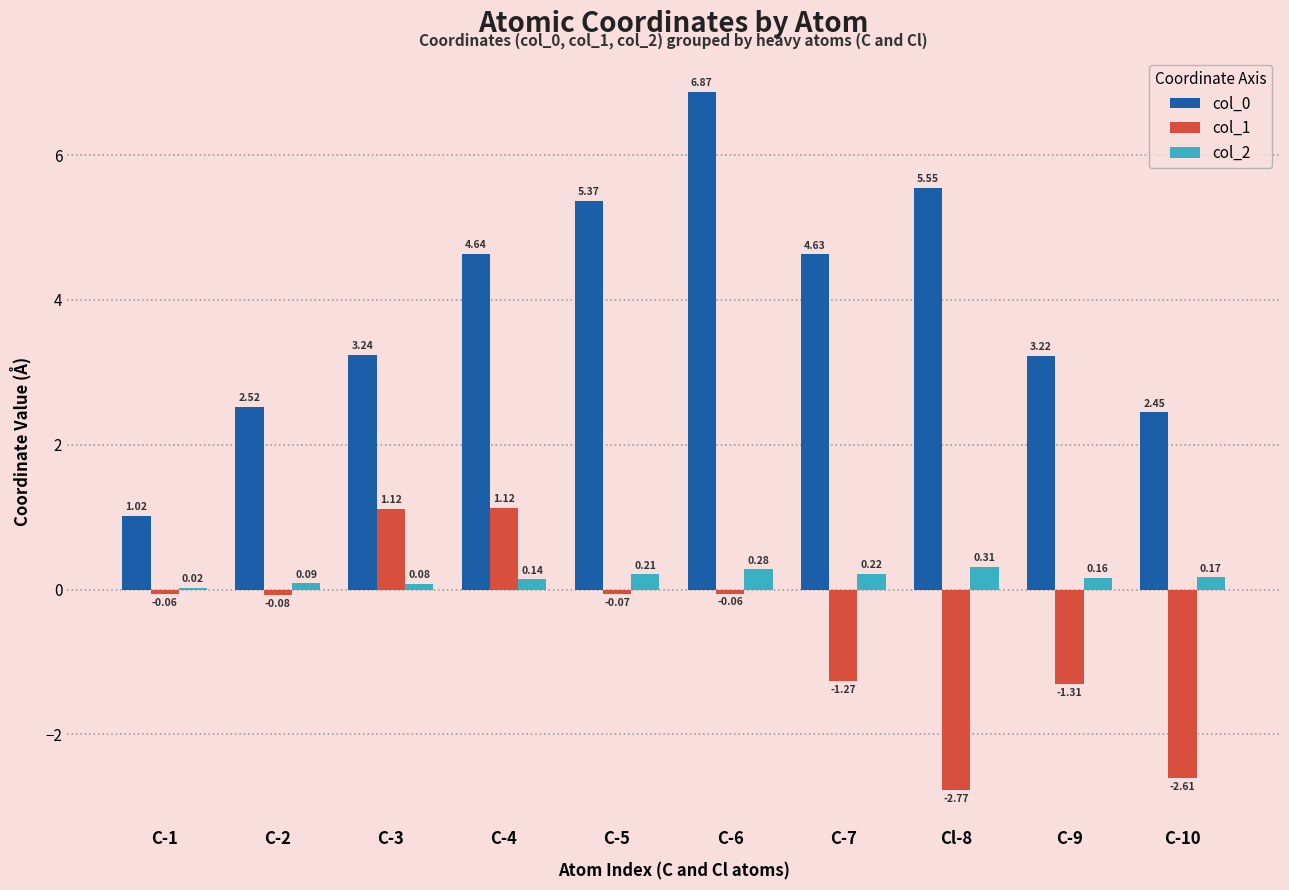

How many groups of bars are there?

10